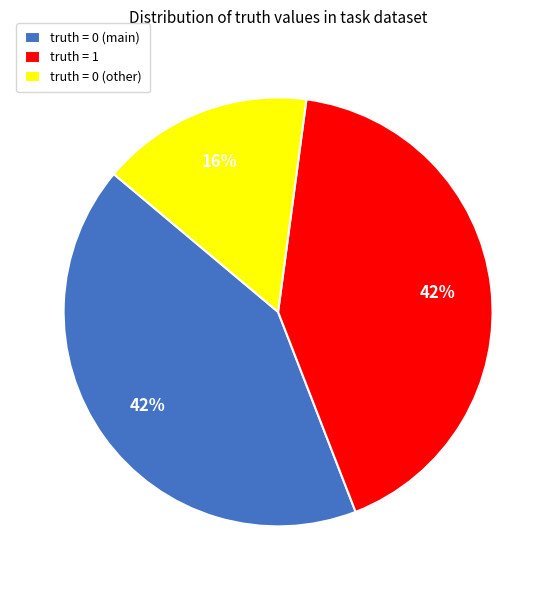

Combined, do truth = 0 (other) and truth = 1 account for over 50%?

Yes